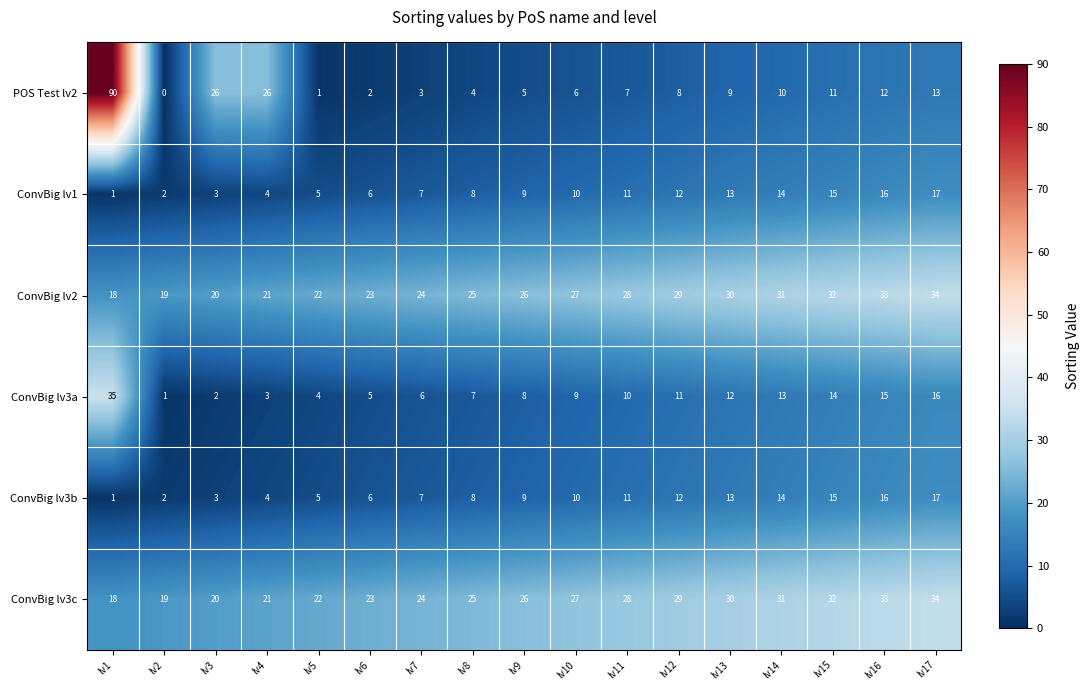

What is the difference between the ConvBig lv1 values at lv14 and lv1?

13